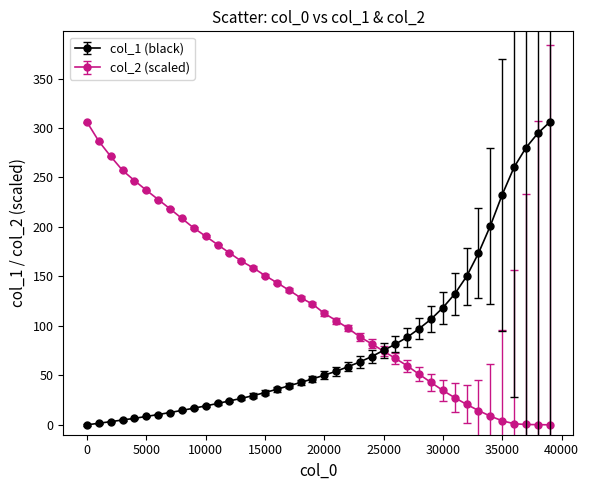

Rank the series by their average value, from lowest to highest.

col_1 (black), col_2 (scaled)